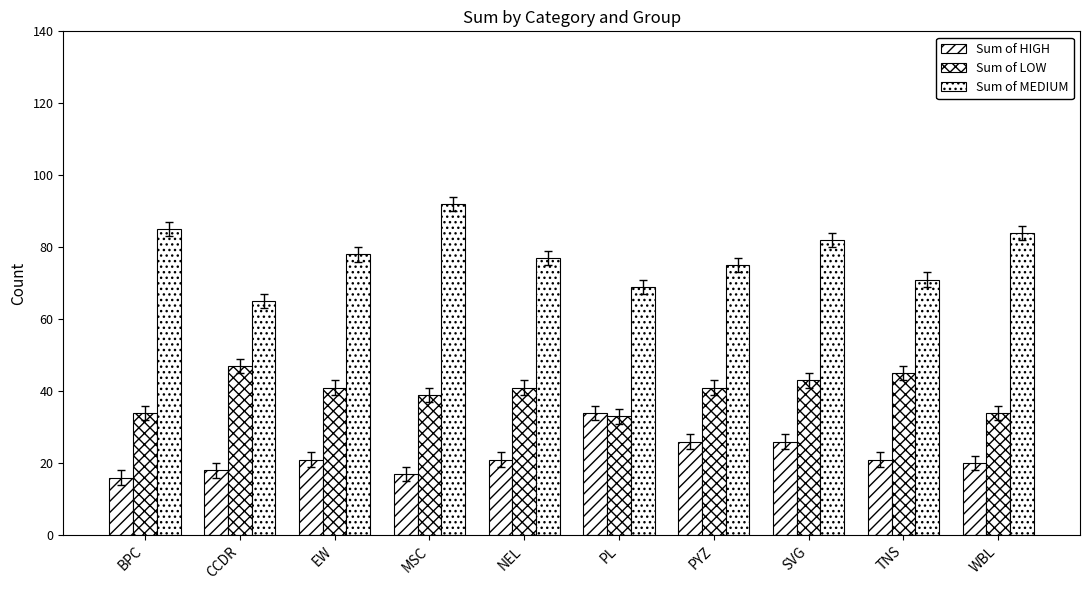

Which series has the largest total across all categories?

Sum of MEDIUM